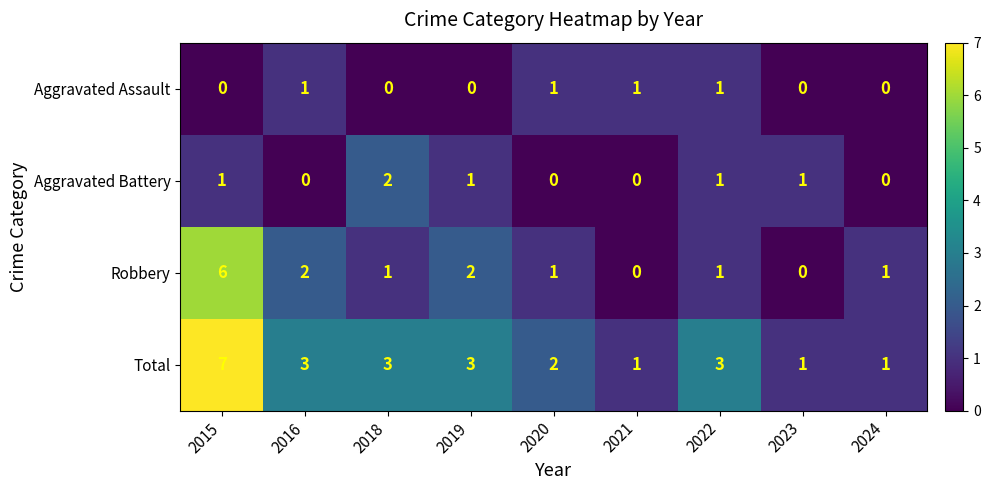

How many values in the Robbery series are below 1?

2